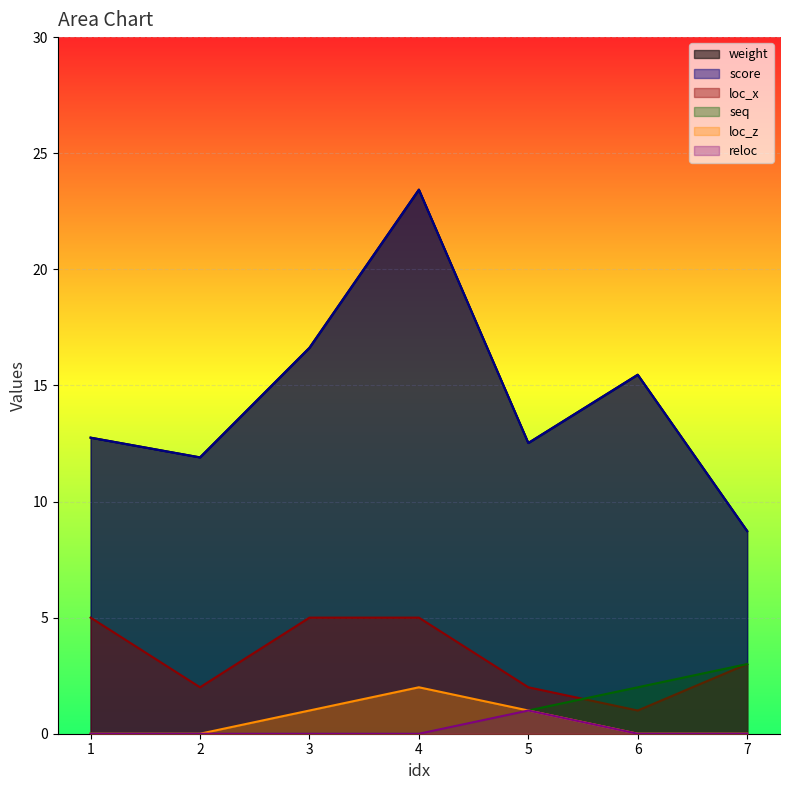

Does the chart display data point markers on the line(s)?

No